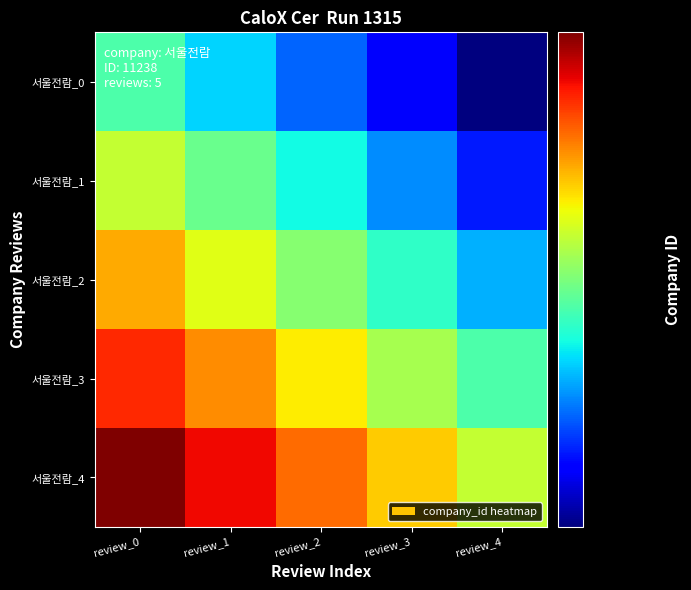

At which category does the chart reach its minimum across all series?

review_4